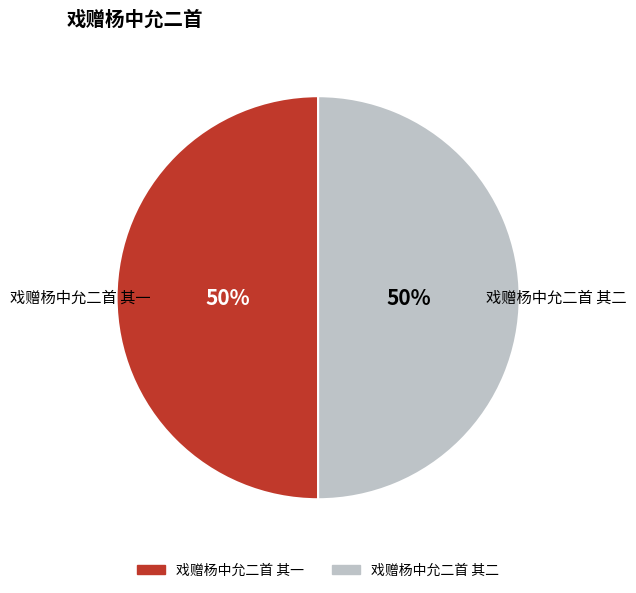

To the nearest percent, what percentage of the pie is 戏赠杨中允二首 其一?

50%